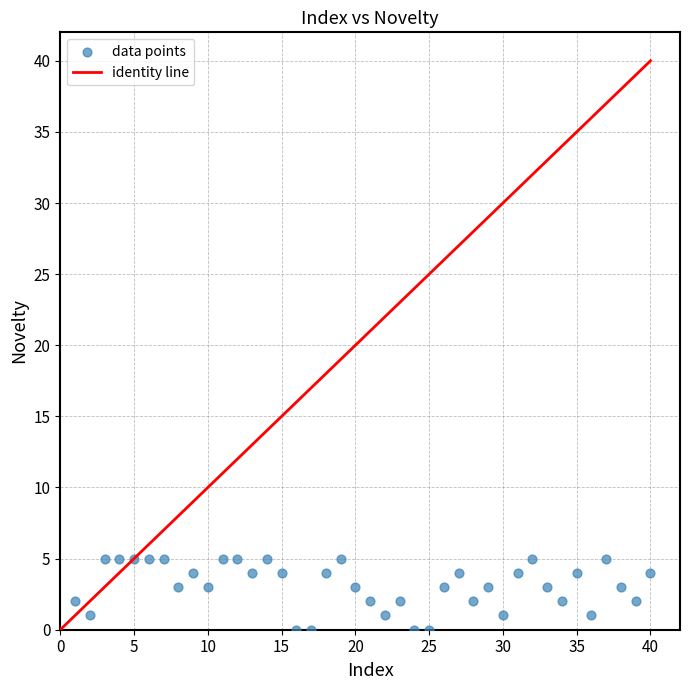

What is the range of X values (max minus min)?

39